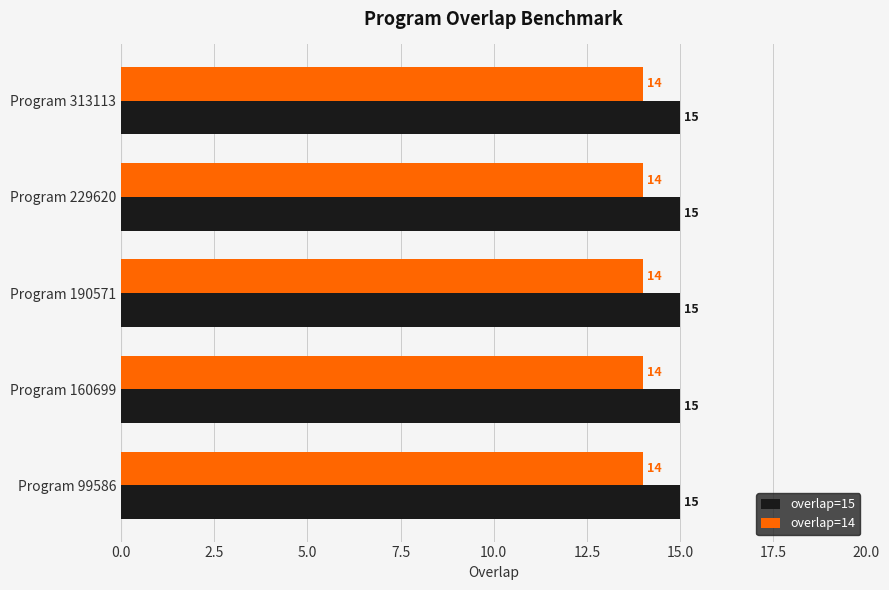

The overlap=15 series shows 15 at Program 190571. True or false?

True